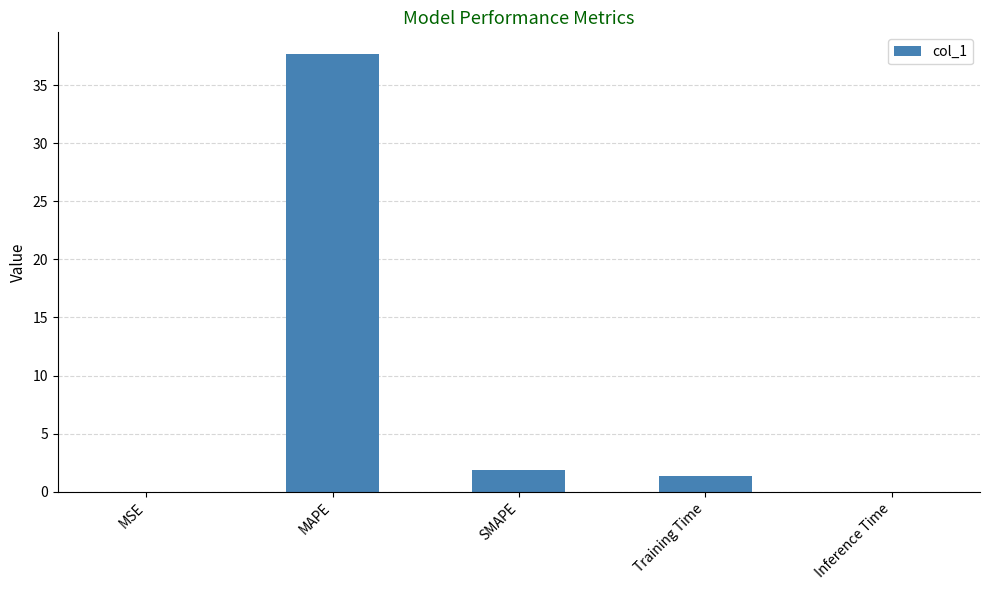

What is the maximum value shown in the chart?

37.7